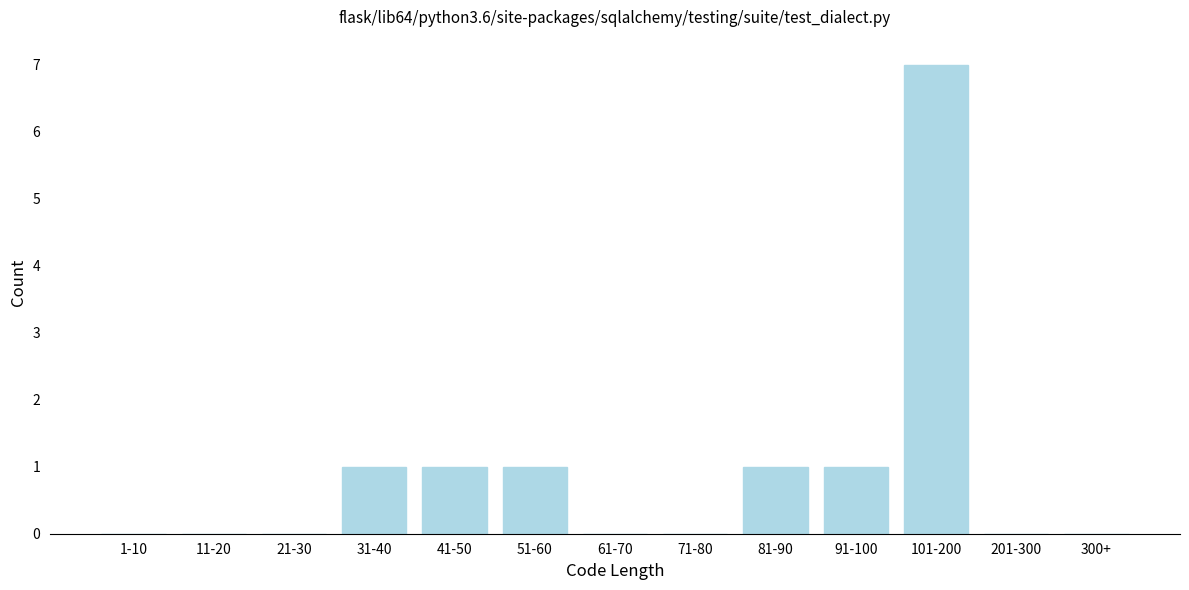

Reading left to right, extract all data points from this chart.

1-10=0	11-20=0	21-30=0	31-40=1	41-50=1	51-60=1	61-70=0	71-80=0	81-90=1	91-100=1	101-200=7	201-300=0	300+=0